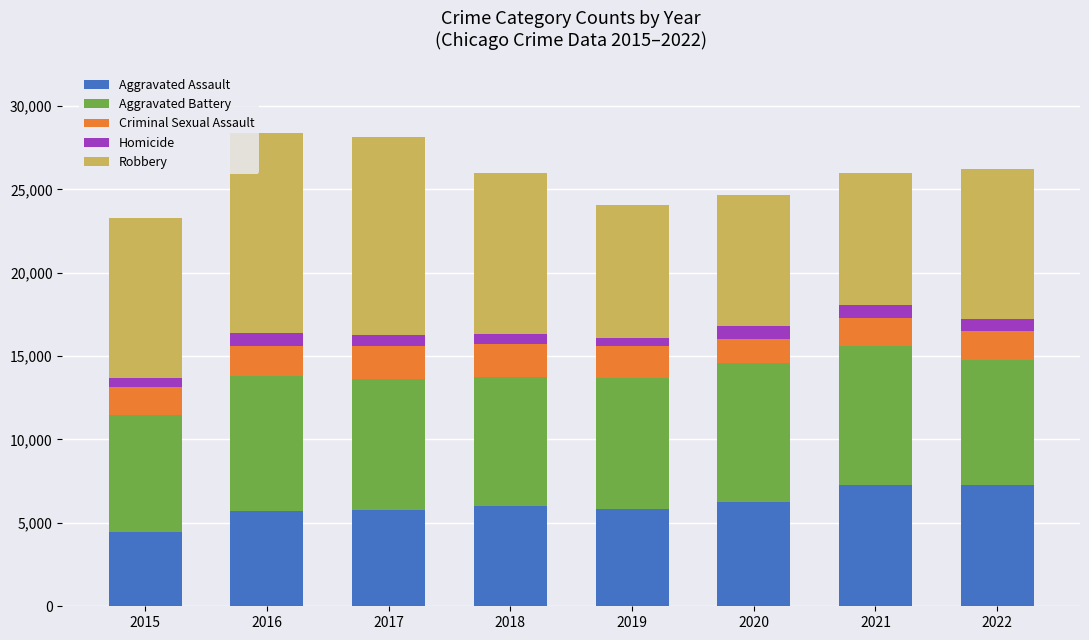

What is the difference between the maximum and minimum values in the Aggravated Assault series?

2790